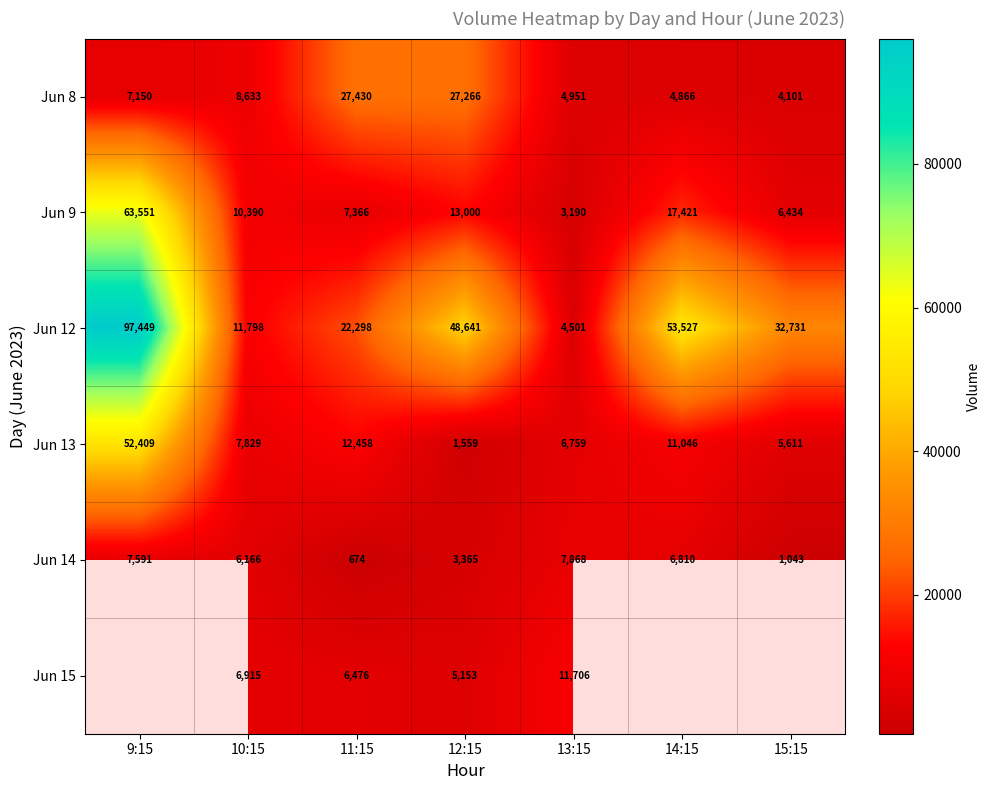

What is the total value across all series at 13:15?

38975